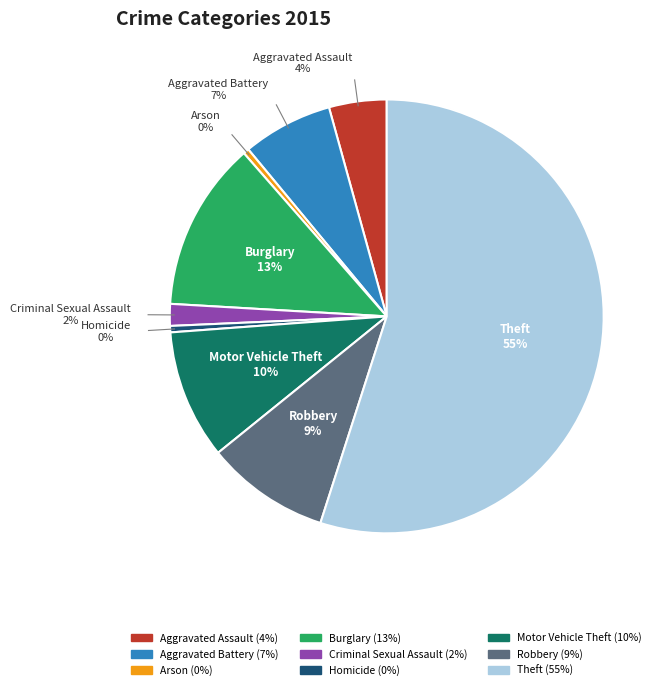

Which has a higher value, Criminal Sexual Assault or Motor Vehicle Theft?

Motor Vehicle Theft